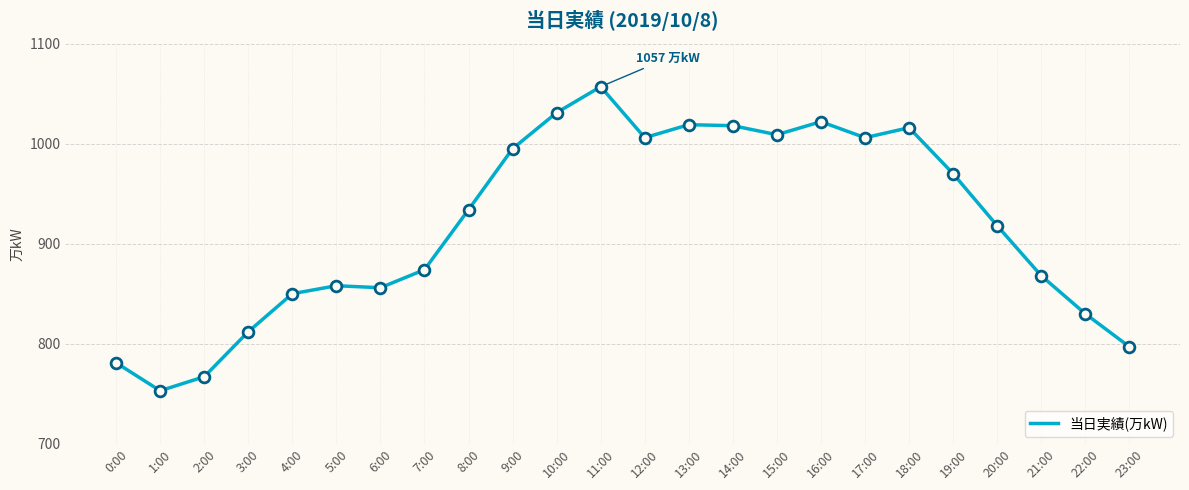

Approximately how many times larger is the value at 6:00 compared to 23:00?

1.1